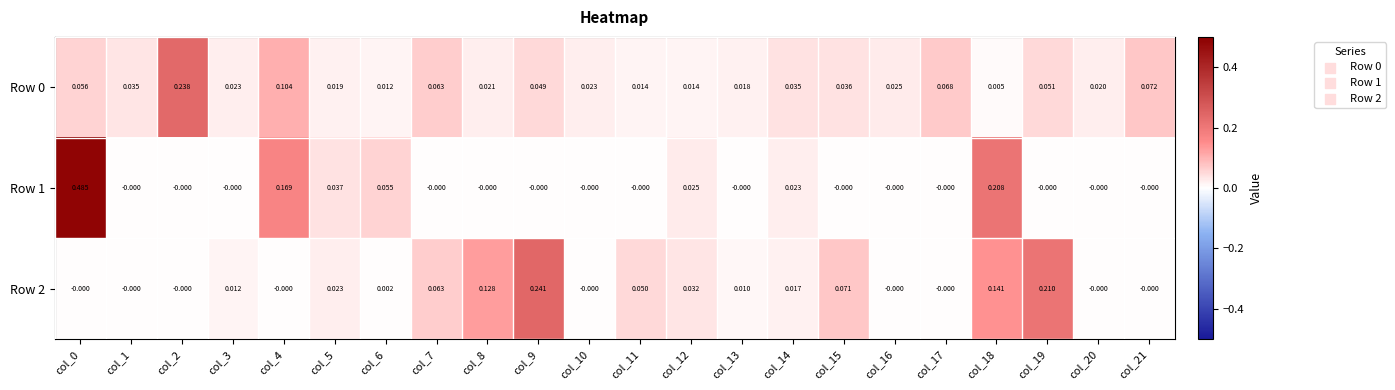

Is the value of Row 0 at col_10 greater than the value of Row 2 at col_8?

No